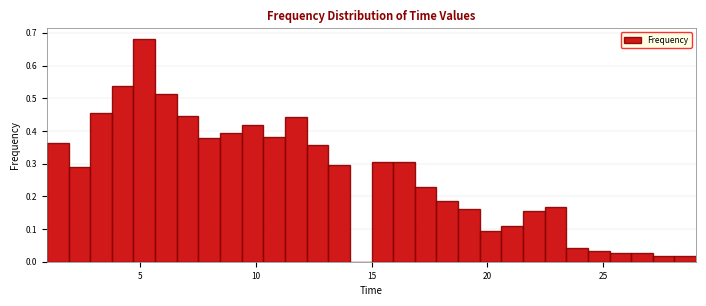

Read against the x-axis, roughly where is the centre of the tallest bar?

5.0